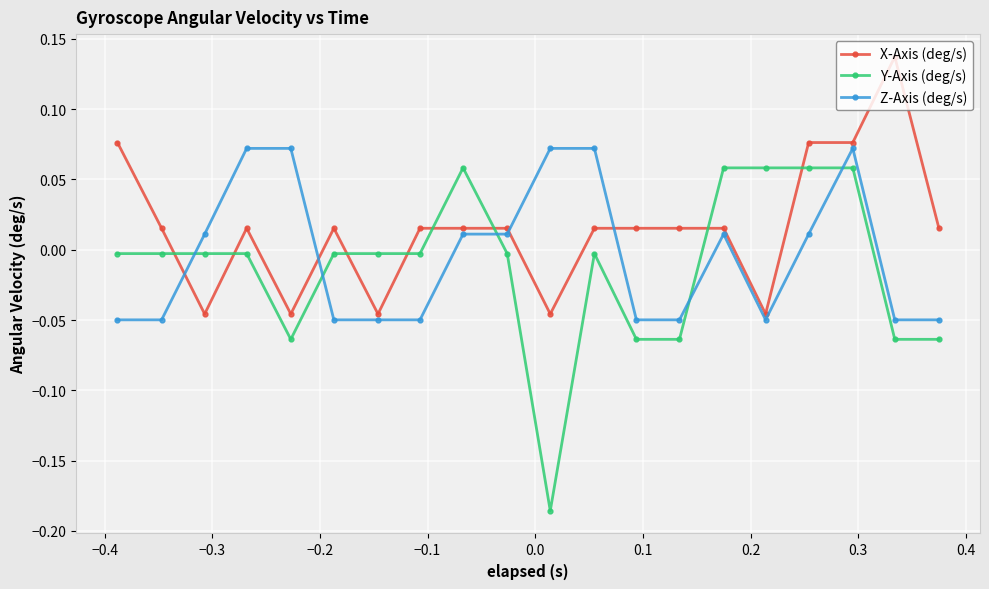

Which series has the largest total across all categories?

X-Axis (deg/s)